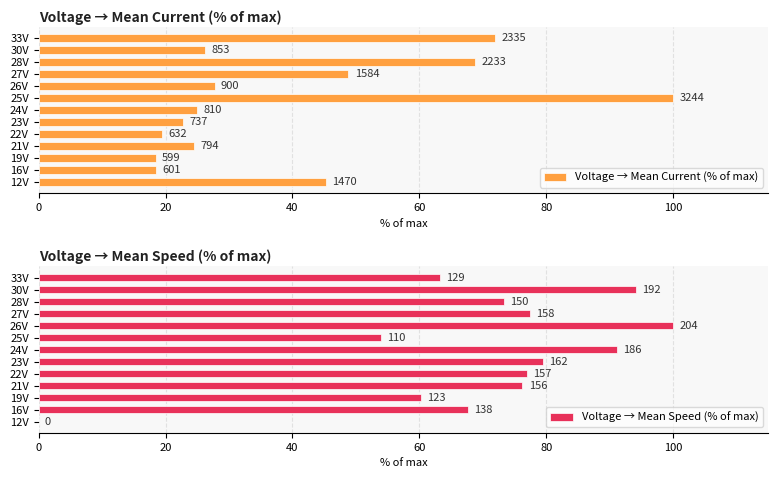

What are all the series names shown in the legend?

Voltage → Mean Current (% of max), Voltage → Mean Speed (% of max)